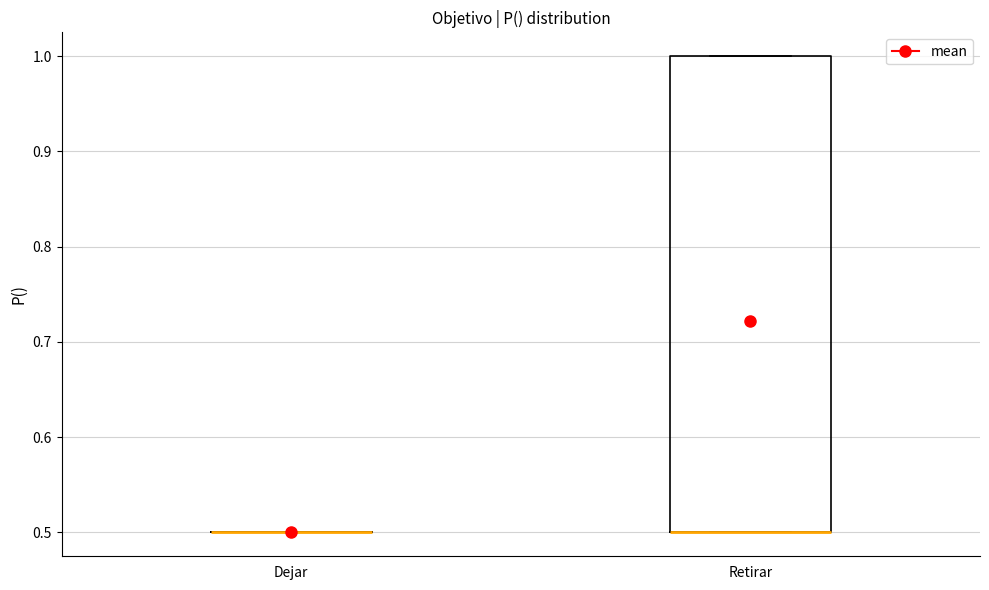

Reading left to right, transcribe this box plot: for each box, give where its median line is, the range the box spans, and where its two whiskers end, as read against the y-axis. The values are not printed on the chart, so give them approximately, as read against the axis.

Dejar: box collapsed to a line at 0.5, whiskers 0.5 to 0.5
Retirar: median 0.5 (drawn on the box's lower edge), box 0.5 to 1.0, whiskers 0.5 to 1.0